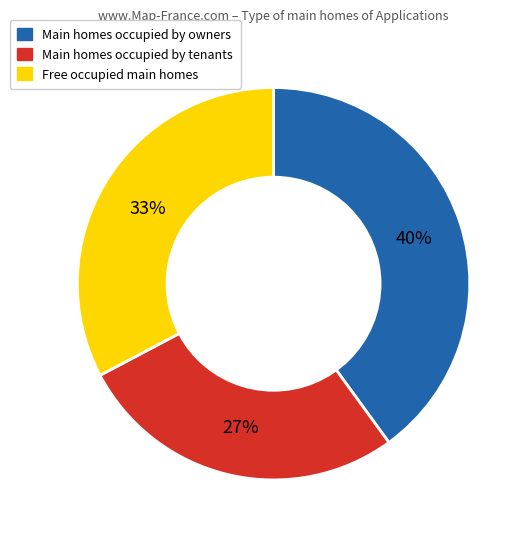

To the nearest percent, what is the average slice percentage?

33%